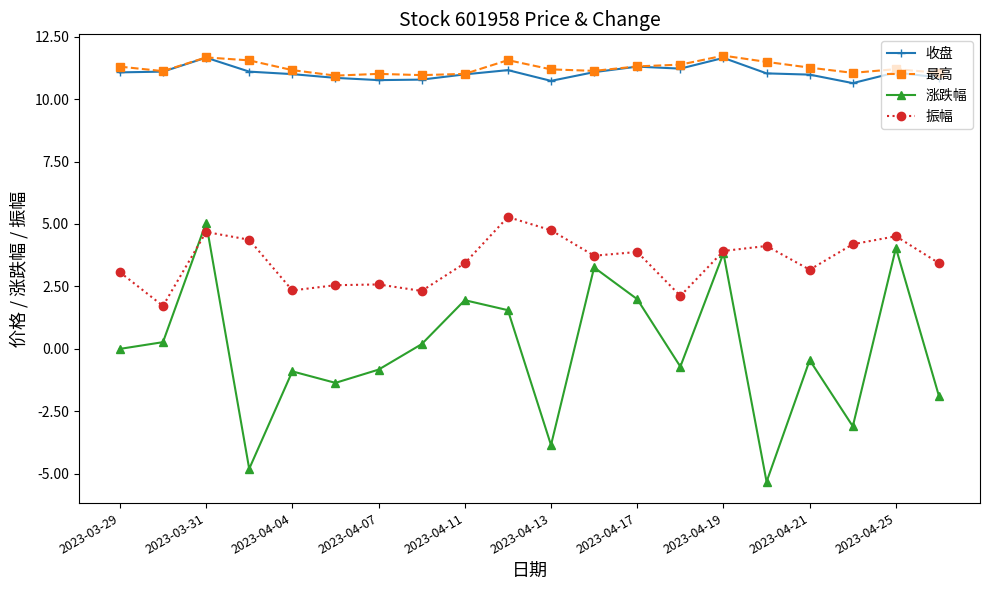

Which series has the largest total across all categories?

最高